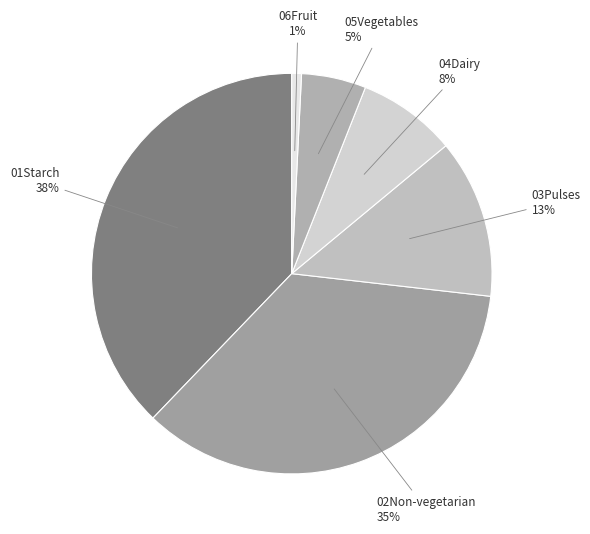

Rank the categories by value from lowest to highest.

06Fruit, 05Vegetables, 04Dairy, 03Pulses, 02Non-vegetarian, 01Starch